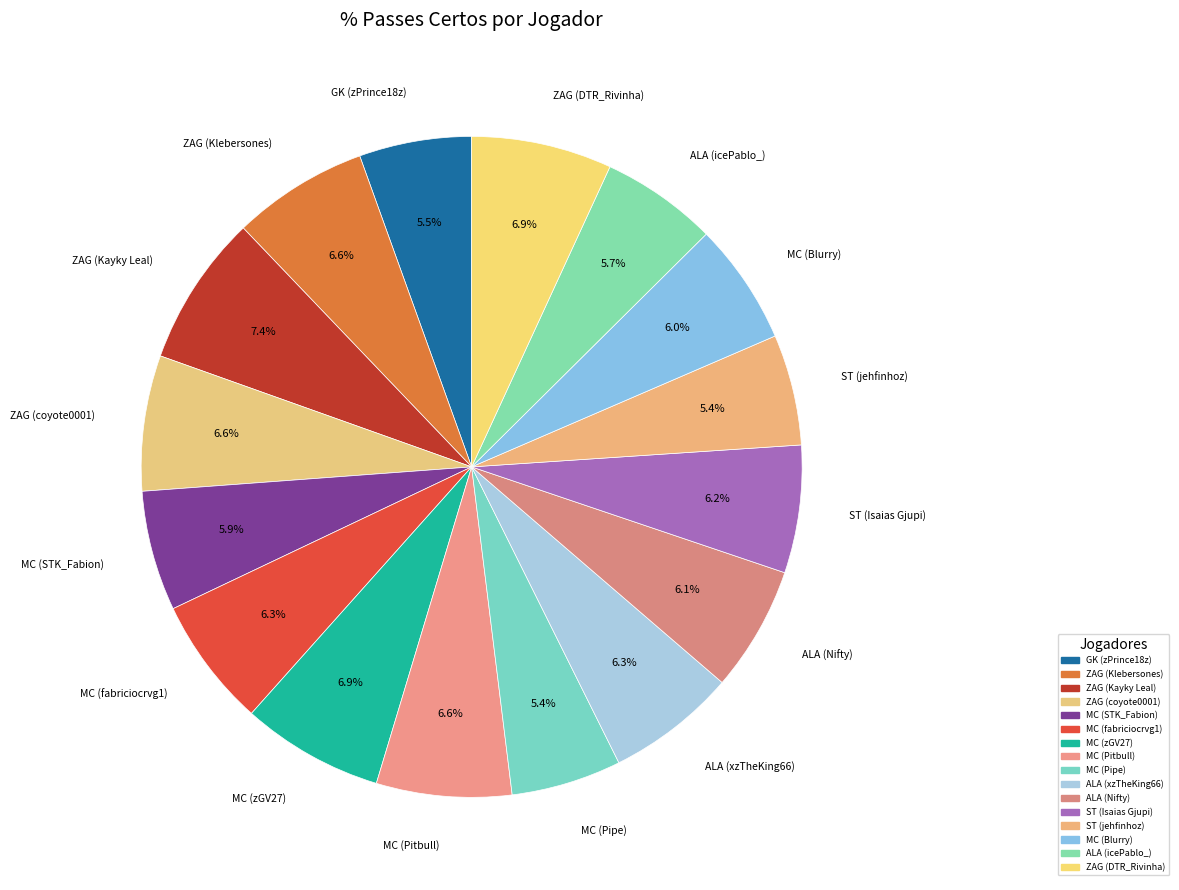

Is it true that ZAG (DTR_Rivinha) is 7% of the pie?

True